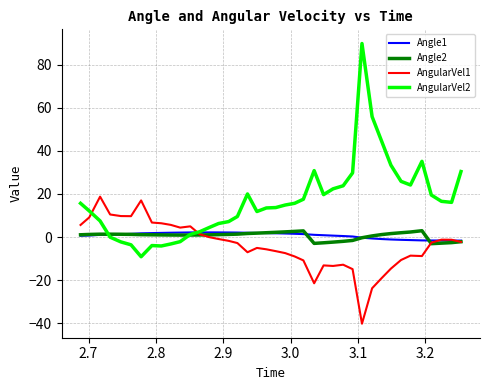

How many lines are shown in the chart?

4